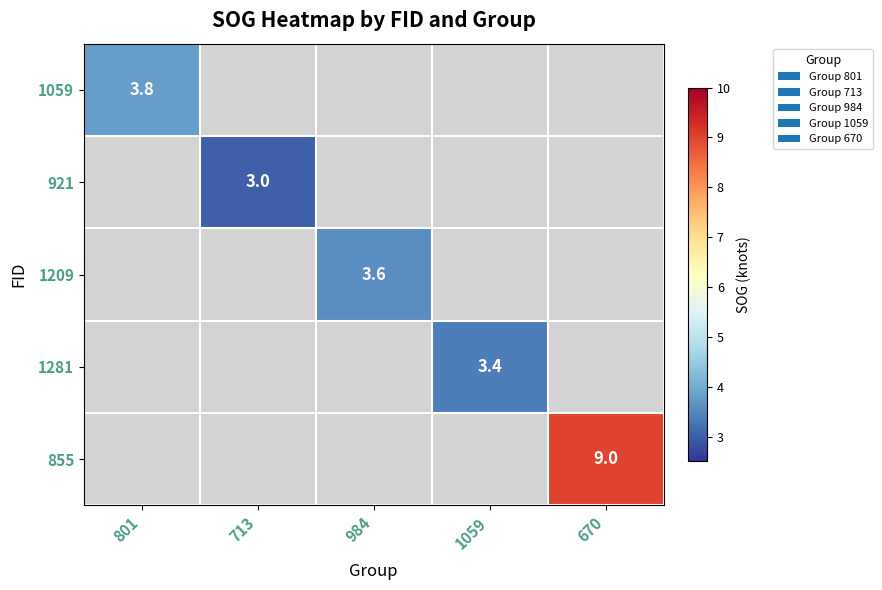

Which category has the highest value across all series?

670